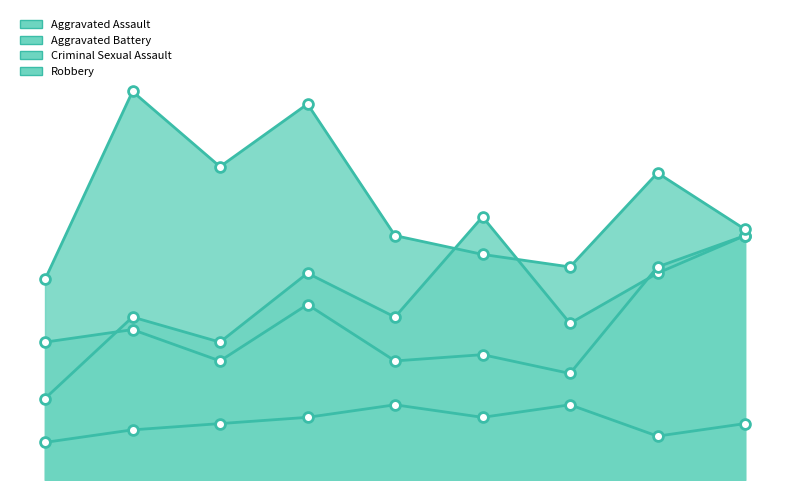

What is the total value across all series at 2018?

131